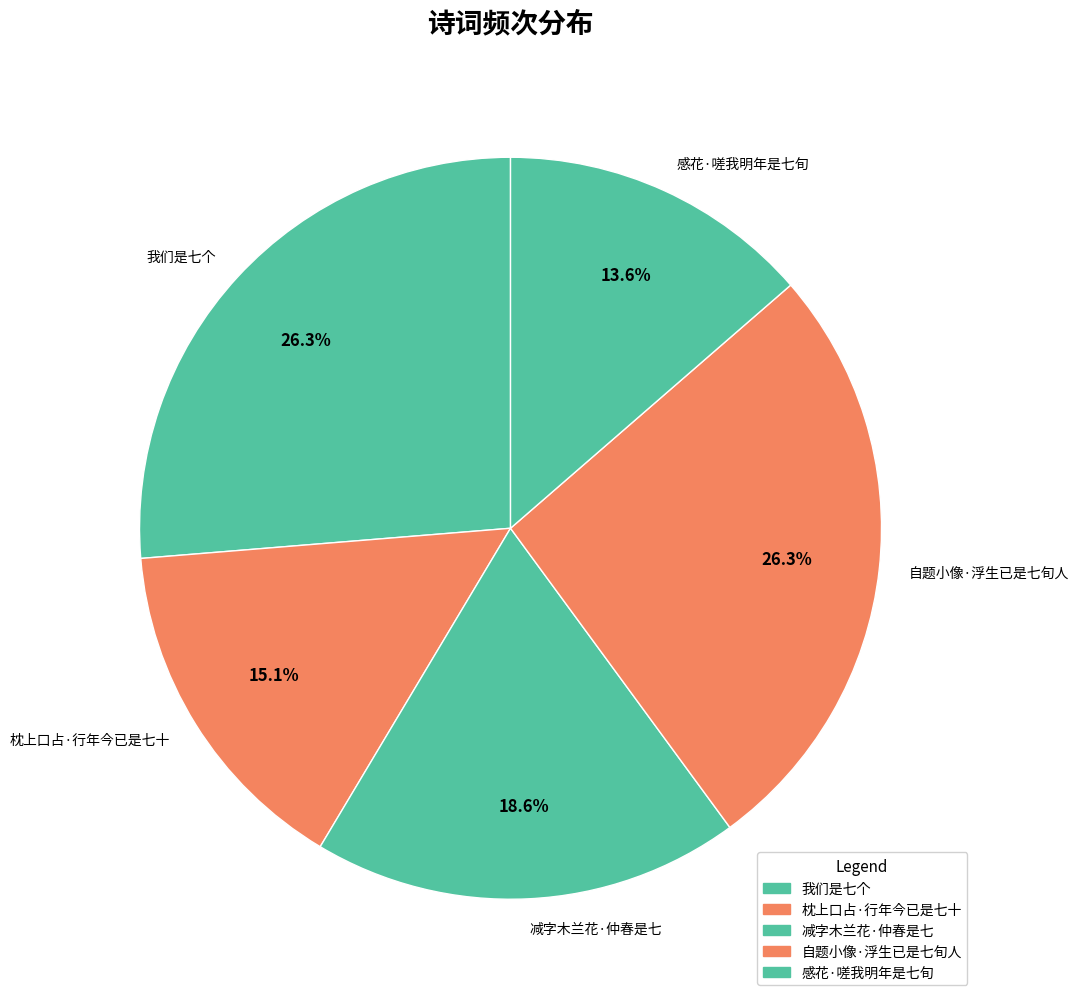

Does any single category account for the majority?

No